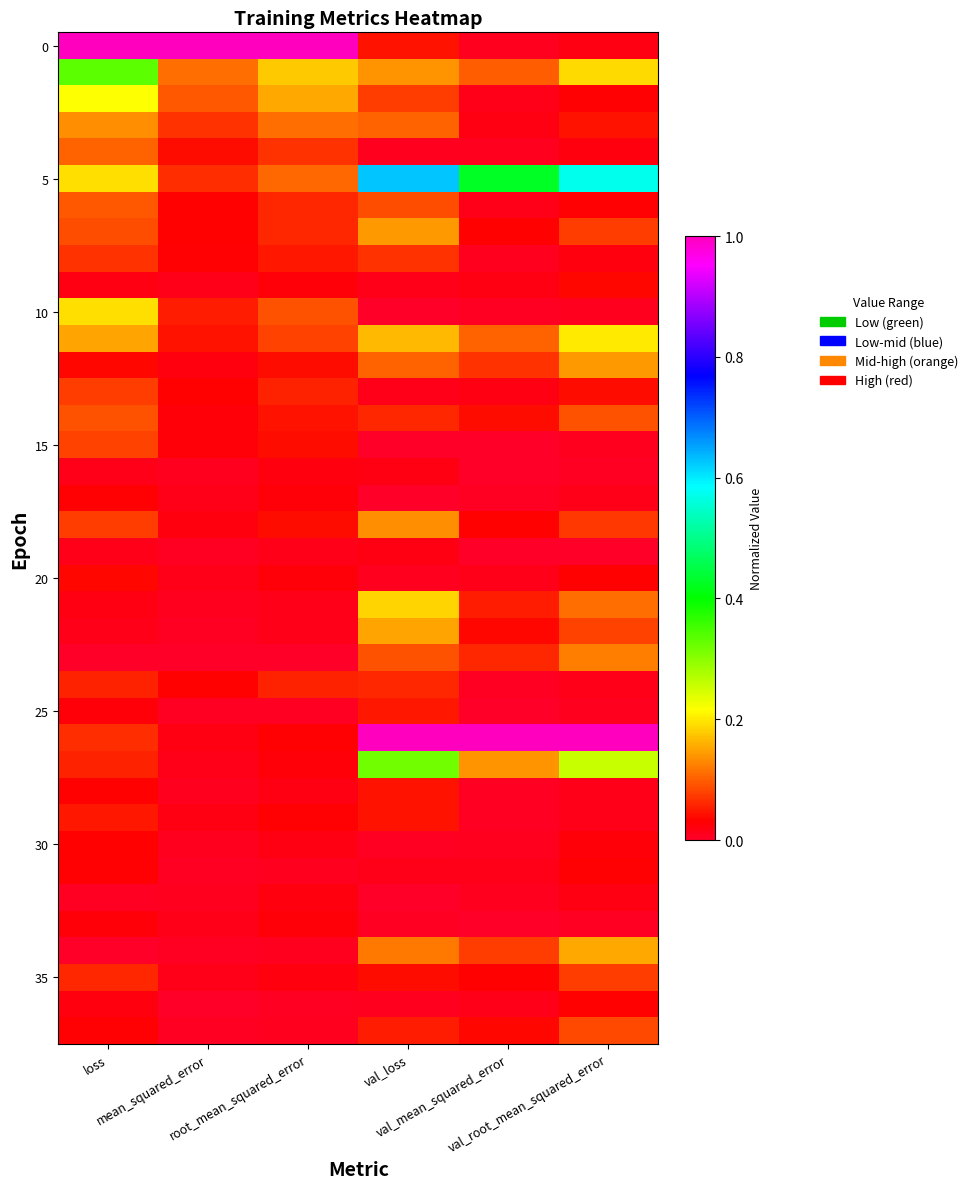

What is the greatest value displayed?

1.0